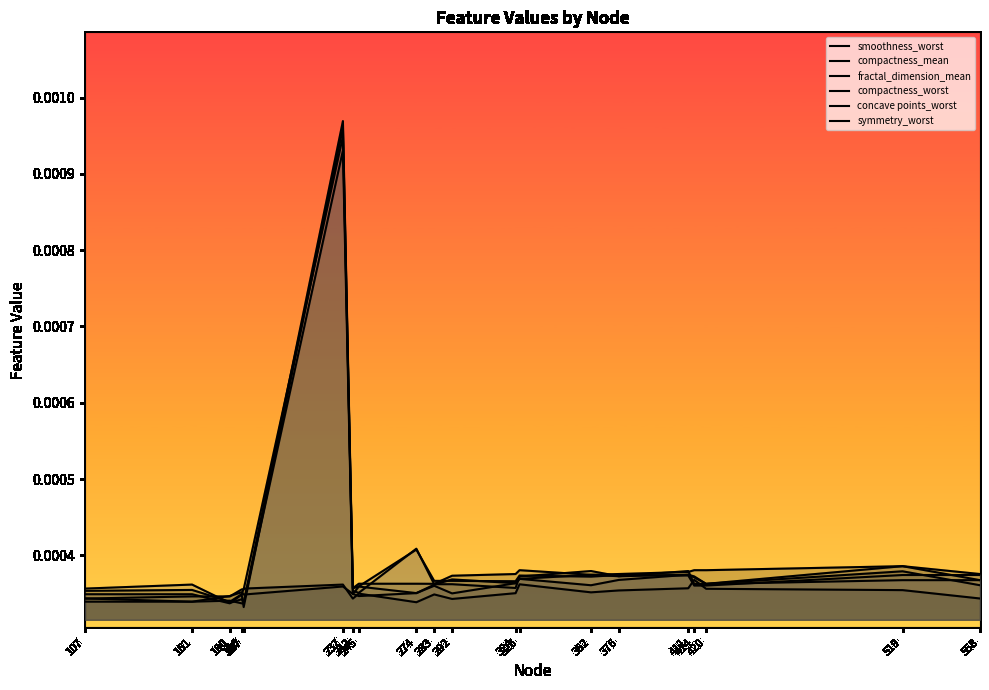

How many times do symmetry_worst and compactness_worst cross each other?

6